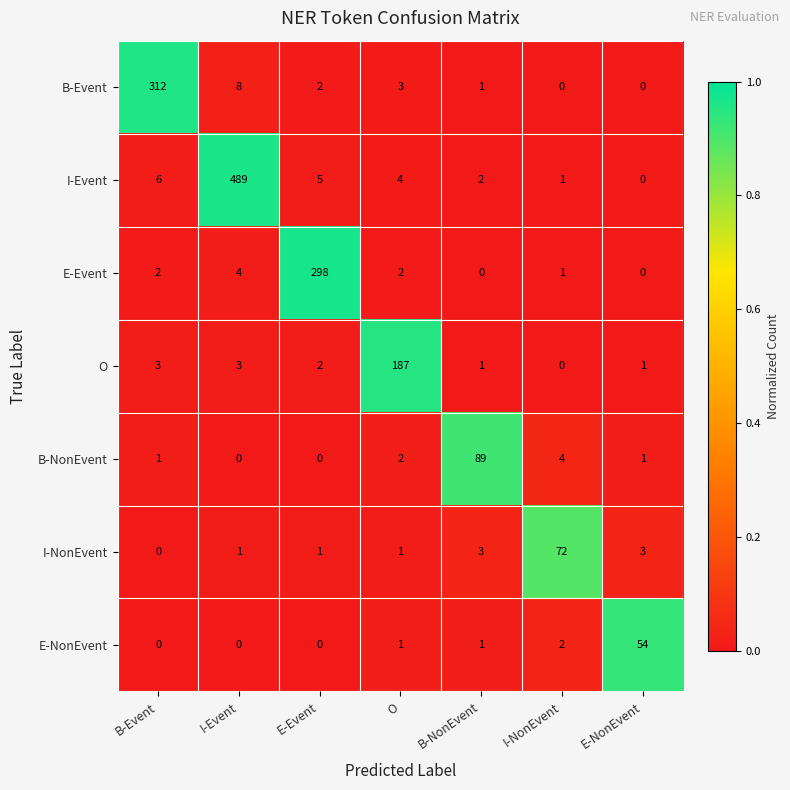

Rank the series by their maximum value, from lowest to highest.

E-NonEvent, I-NonEvent, B-NonEvent, O, E-Event, B-Event, I-Event